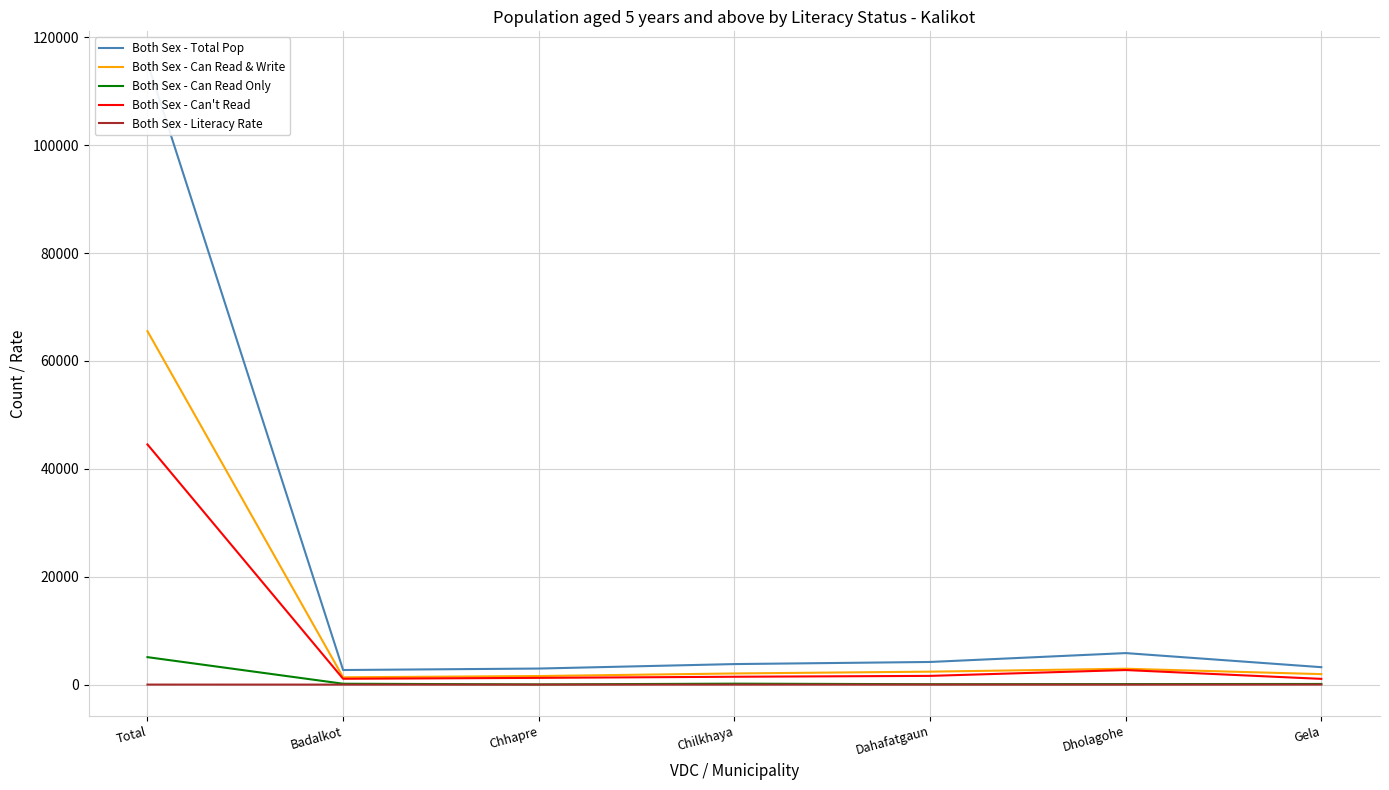

Which series has the largest total across all categories?

Both Sex - Total Pop